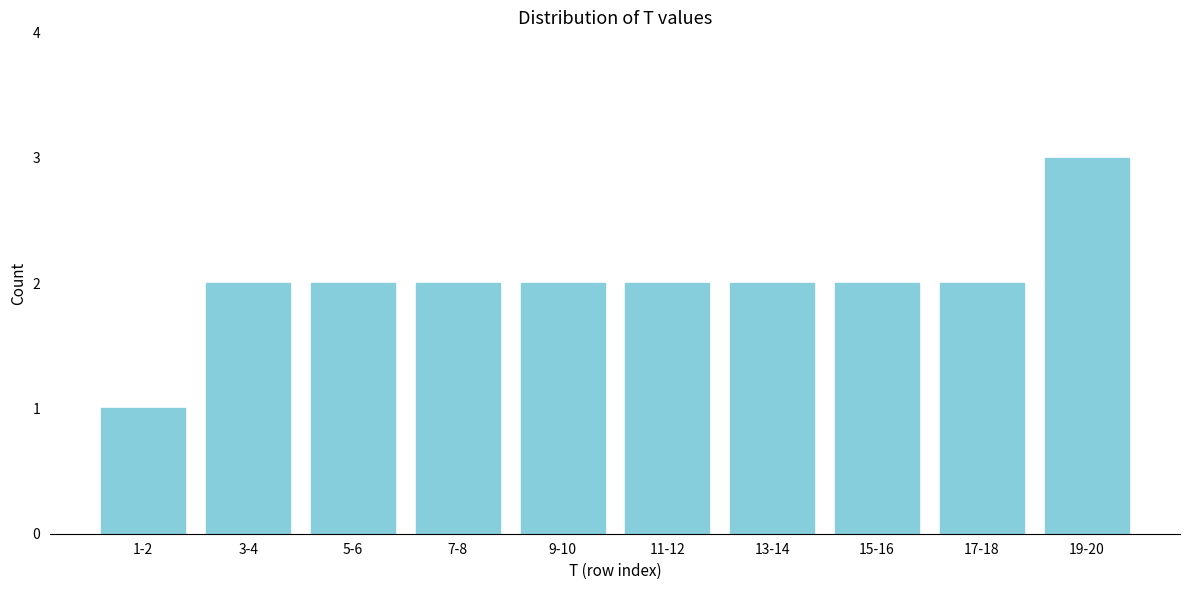

Reading right to left, transcribe all the data shown in this chart.

19-20=3	17-18=2	15-16=2	13-14=2	11-12=2	9-10=2	7-8=2	5-6=2	3-4=2	1-2=1